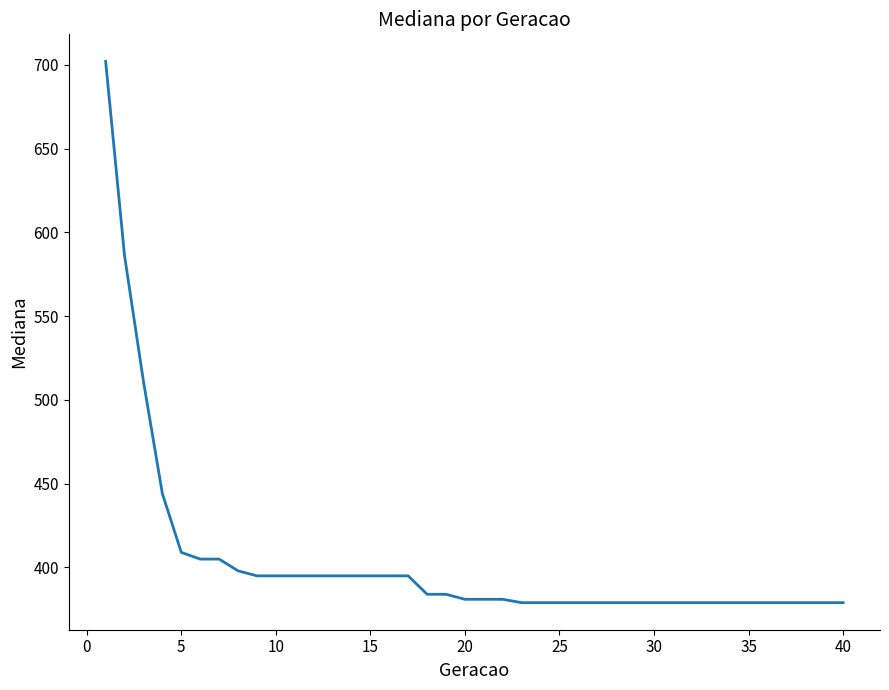

What is the minimum value shown in the chart?

379